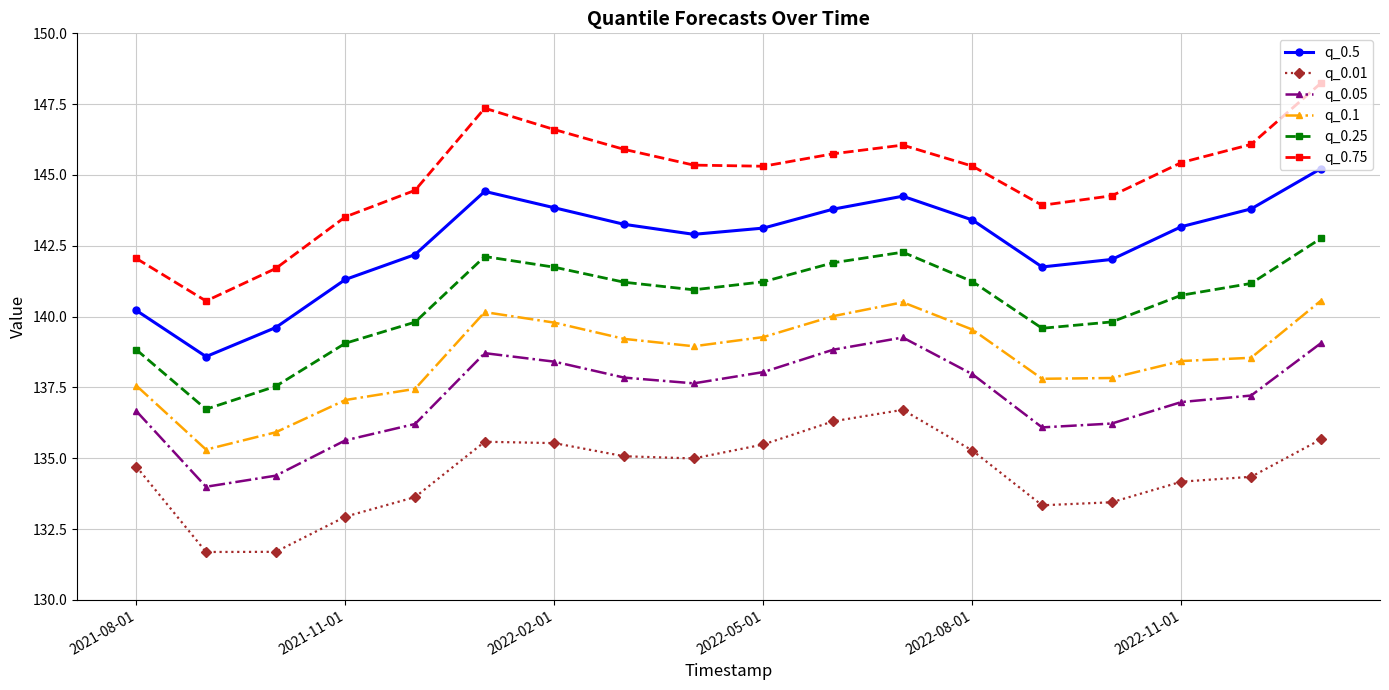

Which series has the largest range (max minus min)?

q_0.75